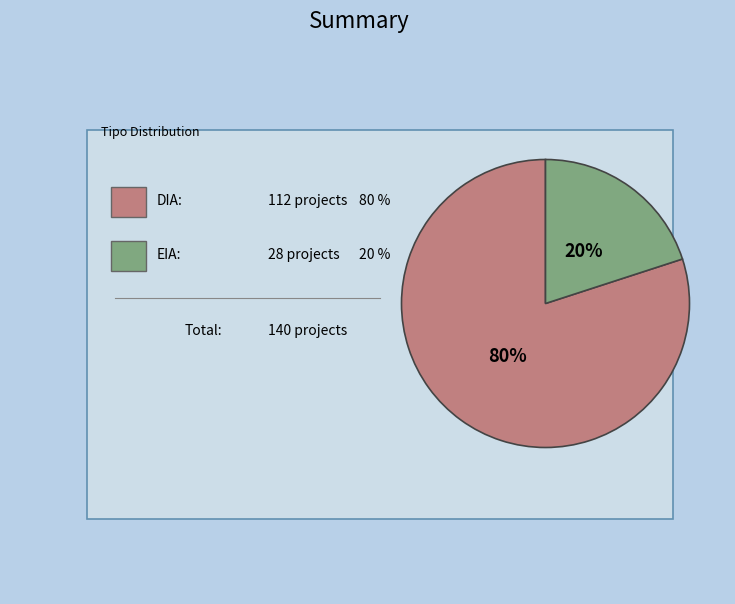

Does any single category account for the majority?

Yes